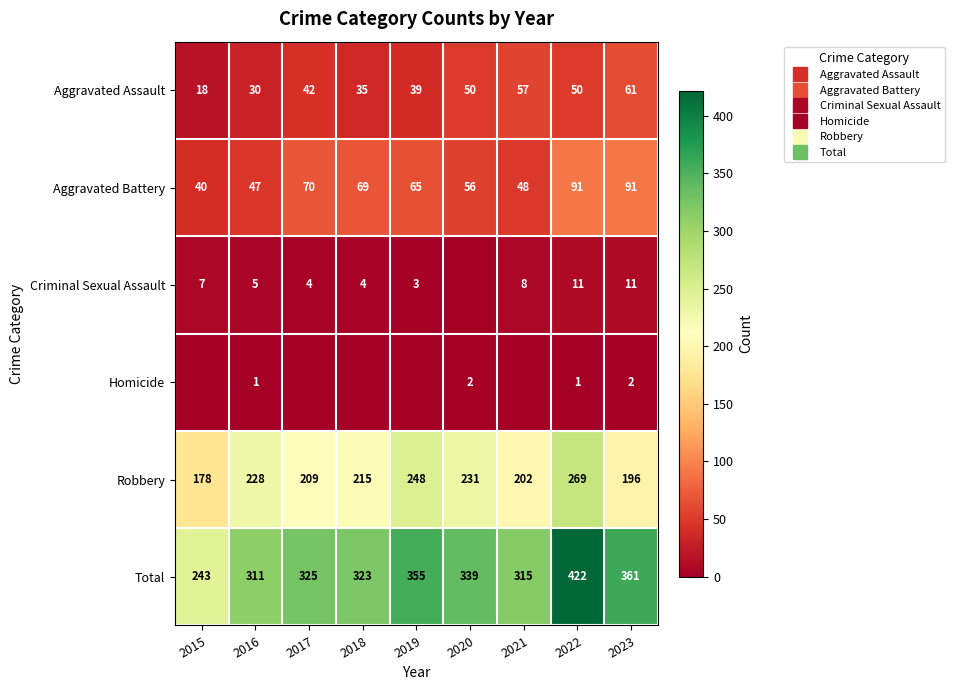

Where is Aggravated Assault nearest to the value 39?

2019